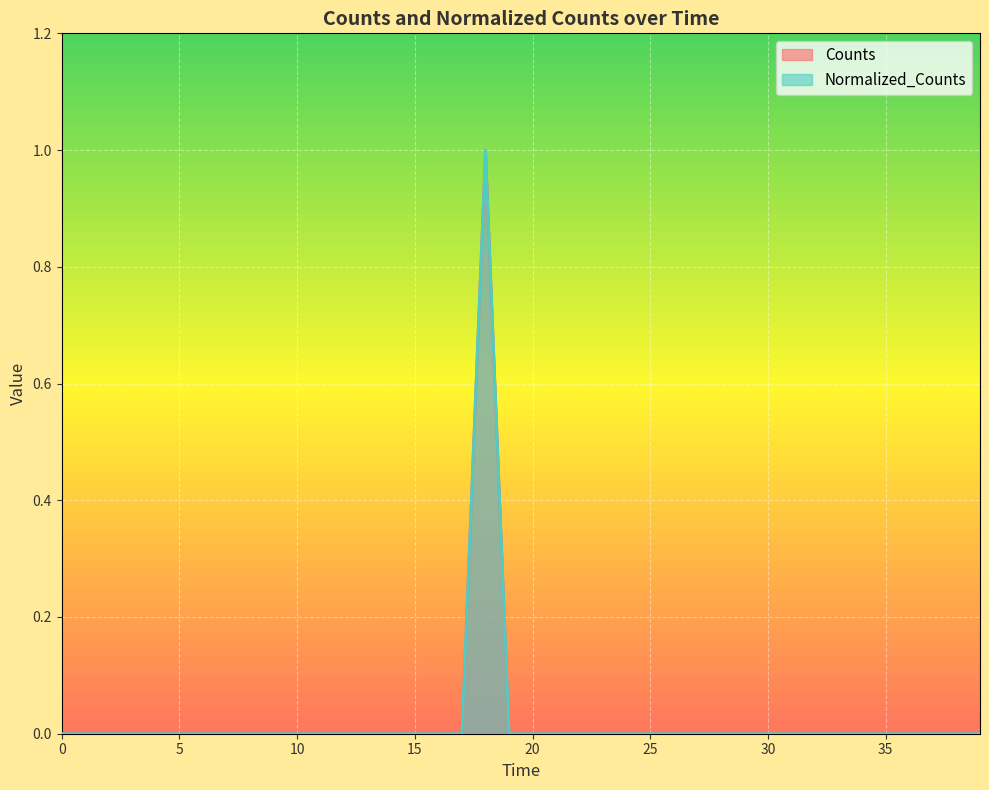

Which series has the widest spread of values?

Counts